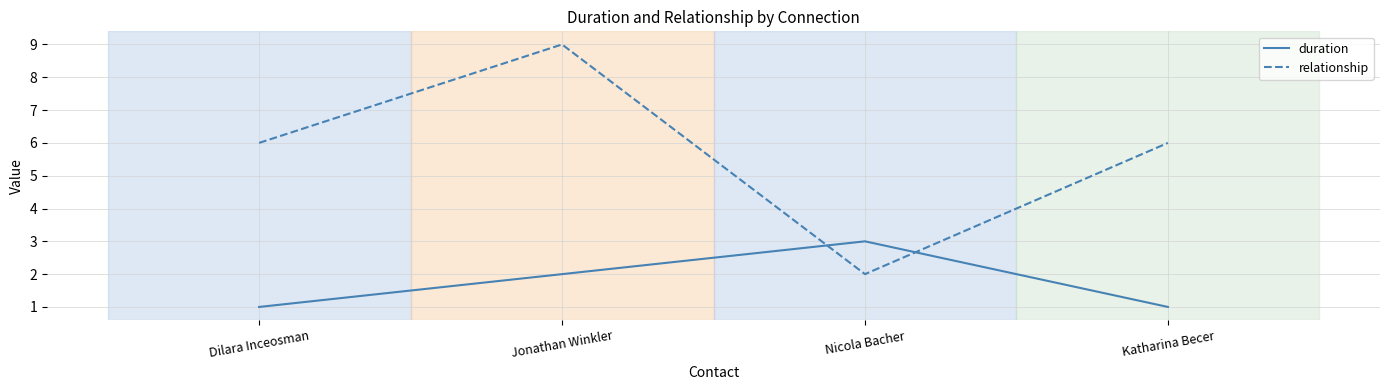

Reading left to right, what are all the values shown in this chart?

duration: 1	2	3	1
relationship: 6	9	2	6